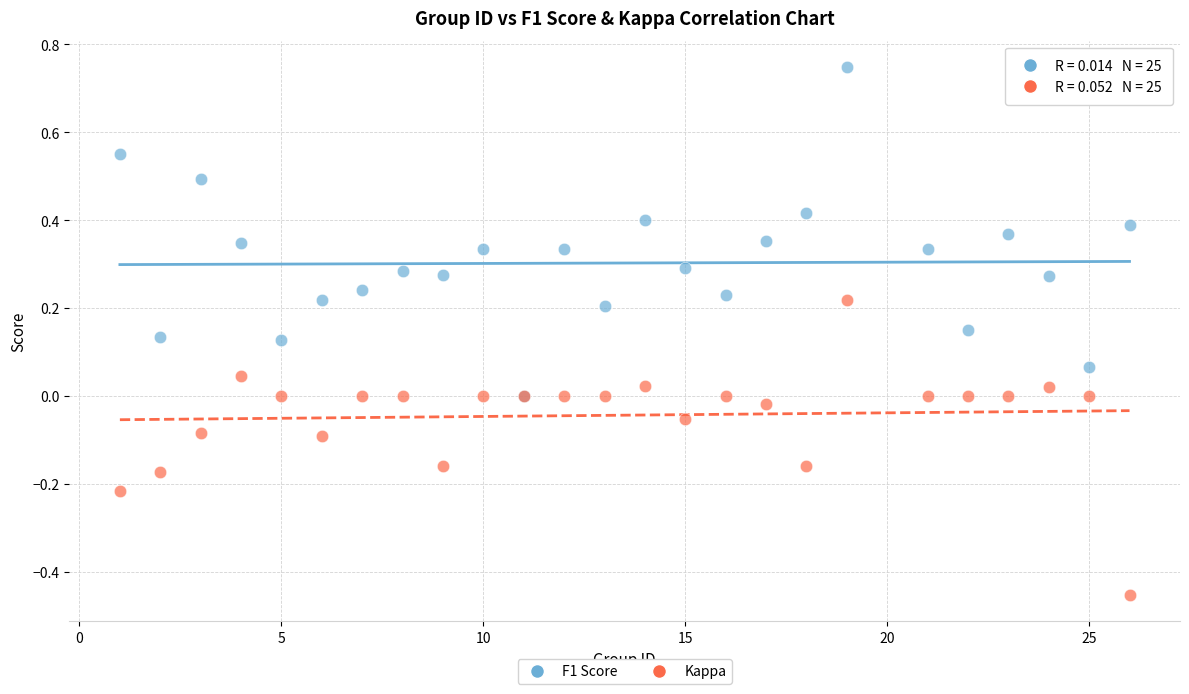

What are all the series names shown in the legend?

F1 Score, Kappa